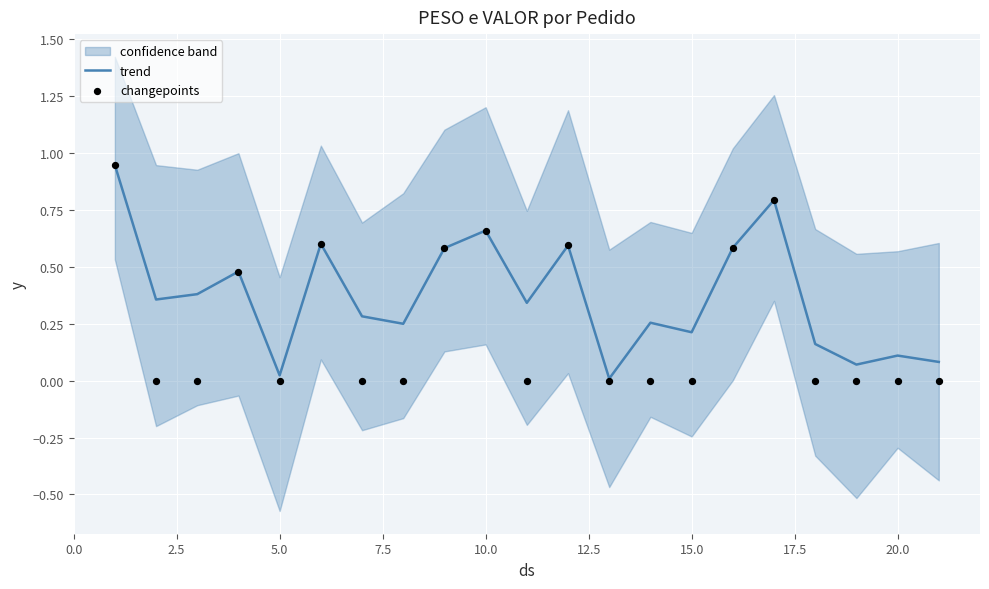

What is the total value across all series at 2.5?

0.4